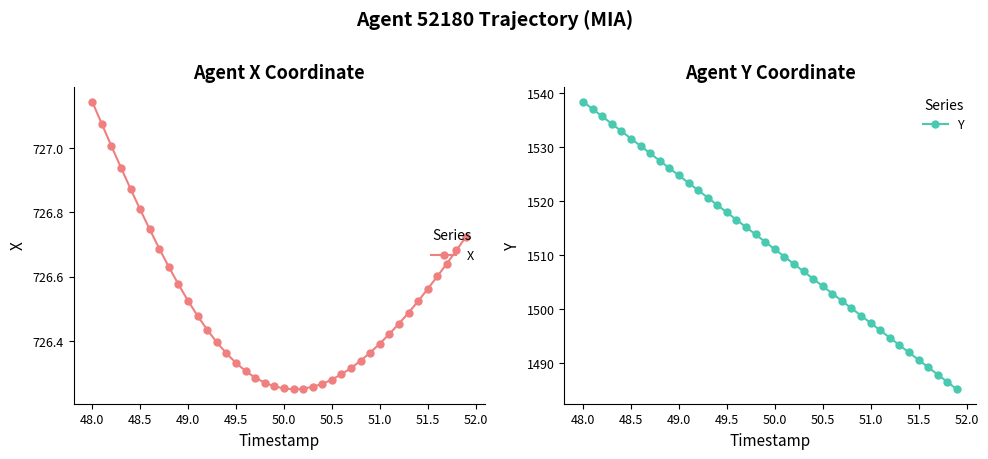

Which category has the highest value in the X series?

48.0